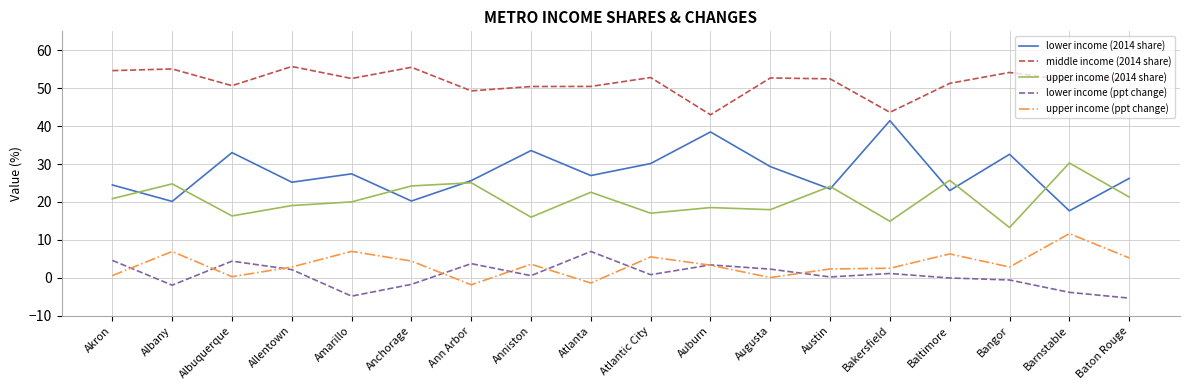

The middle income (2014 share) series shows 55.1 at Albany. True or false?

True